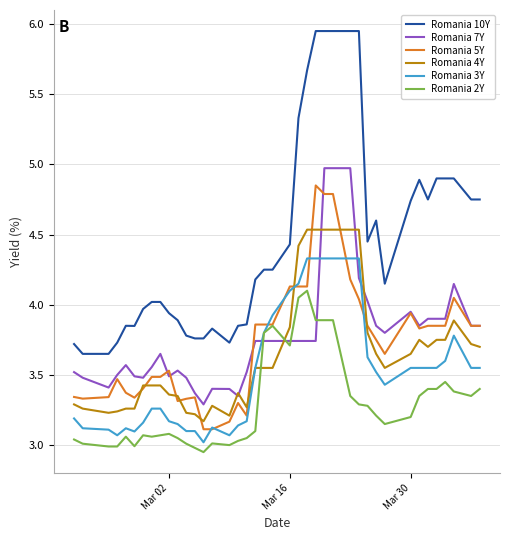

True or false: Romania 10Y and Romania 7Y intersect in this chart.

False